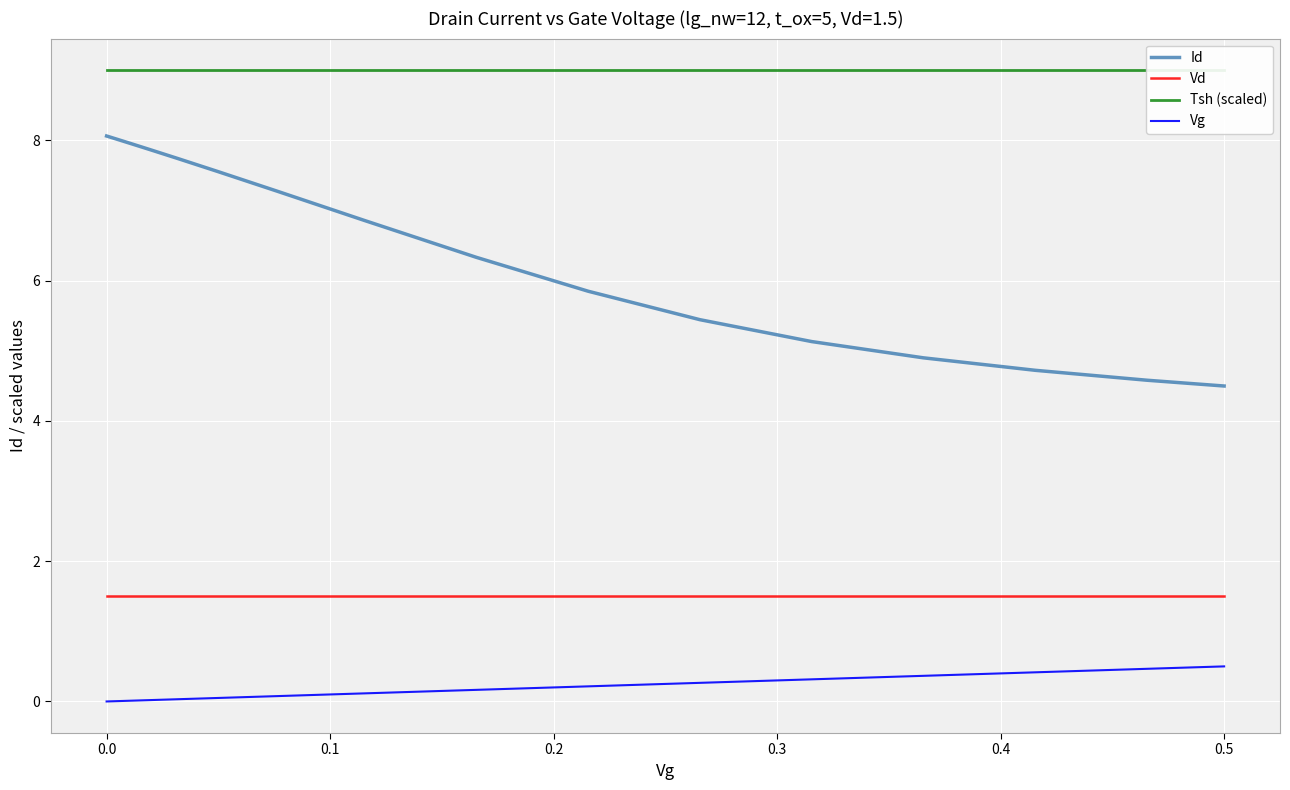

True or false: Vg and Id cross at least once.

False